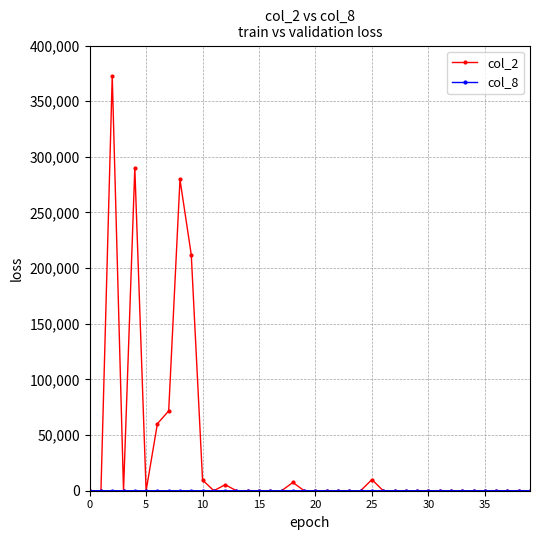

What is the difference between the second highest and second lowest values in the col_2 series?

290070